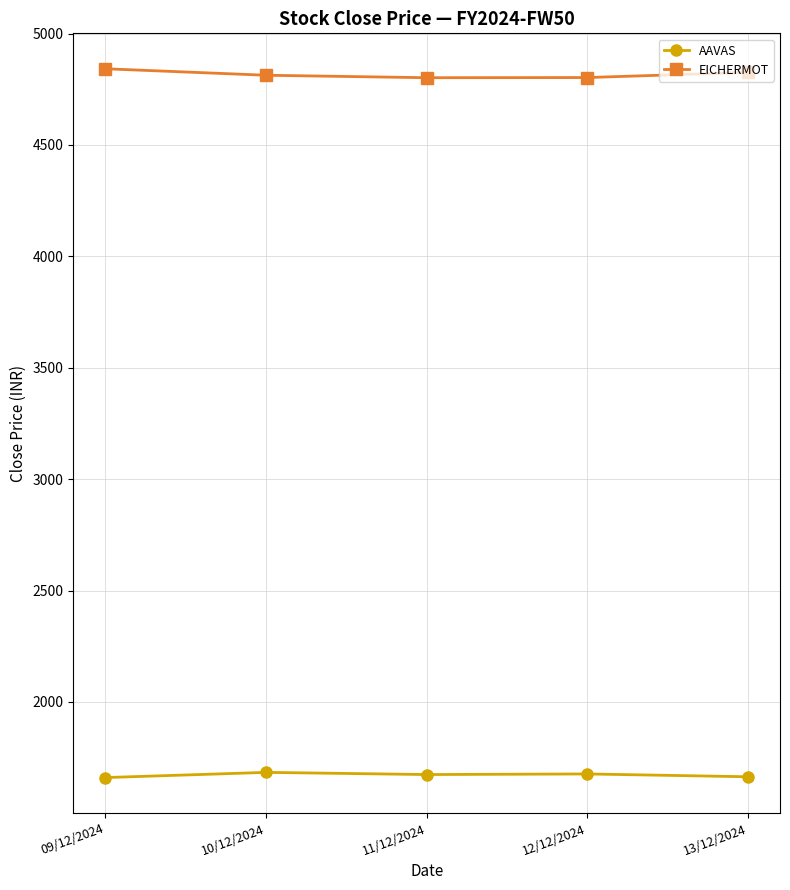

What is the sum of the AAVAS values at 10/12/2024 and 09/12/2024?

3343.8